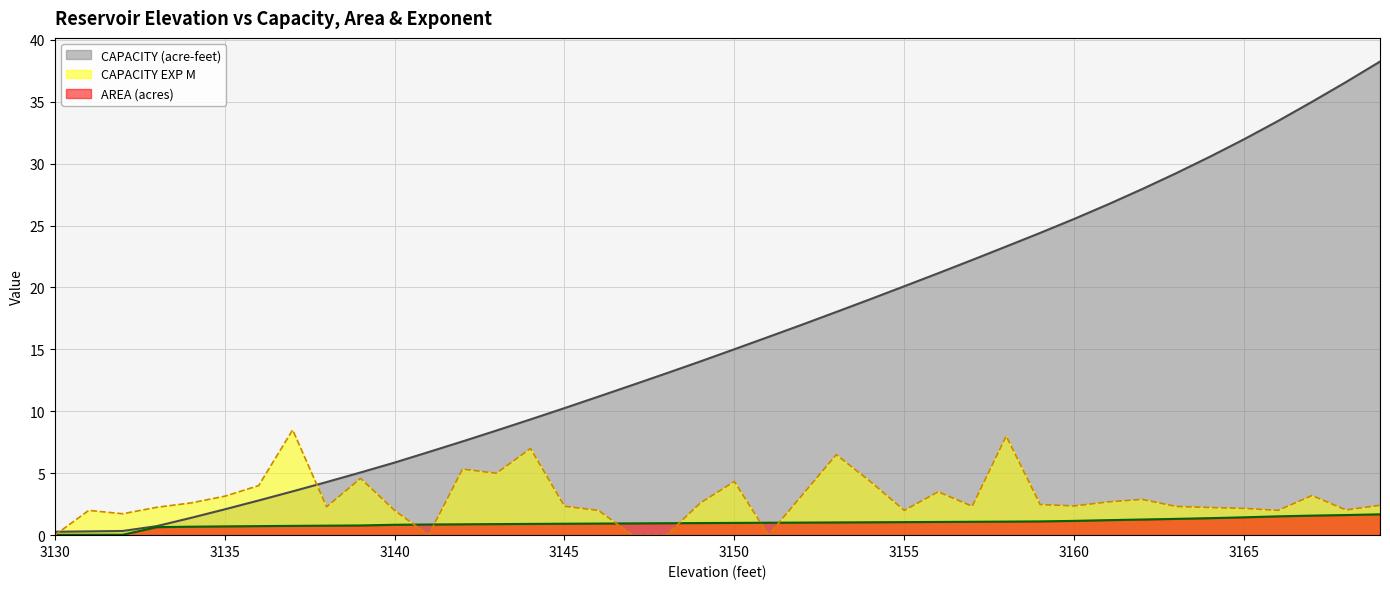

What is the value of the CAPACITY (acre-feet) point at the 19th from the left?

13.1